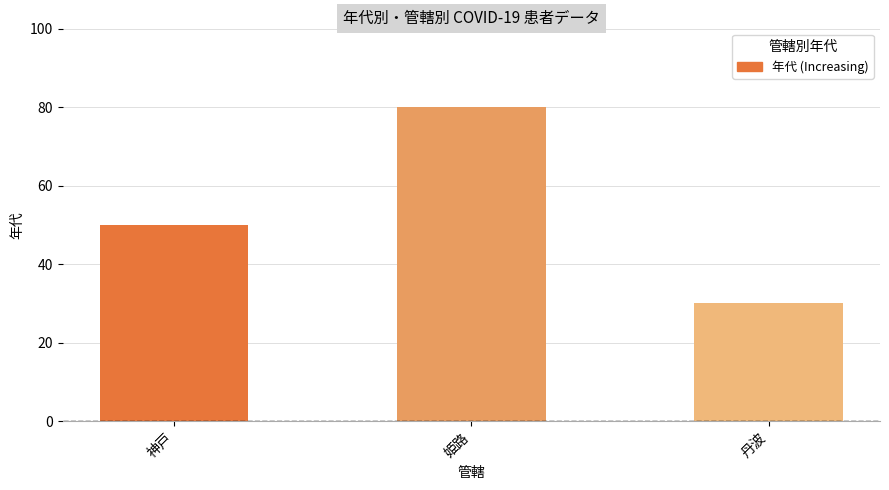

Rank the categories by value from lowest to highest.

丹波, 神戸, 姫路